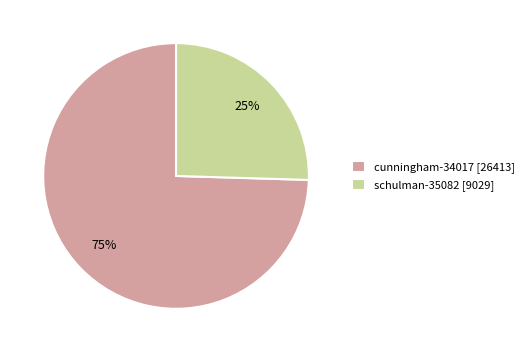

To the nearest percent, what portion does schulman-35082 represent?

25%